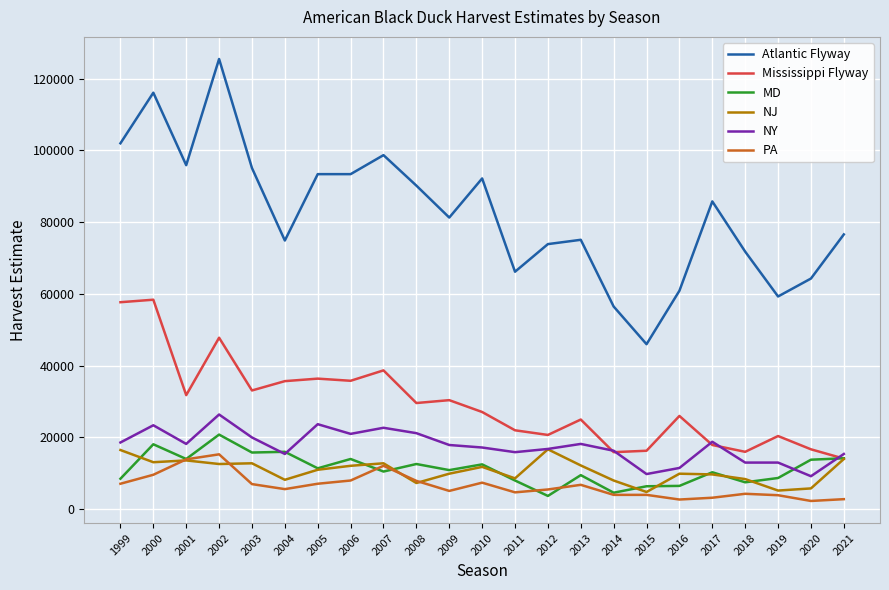

The PA series shows 2087 at 2003. True or false?

False